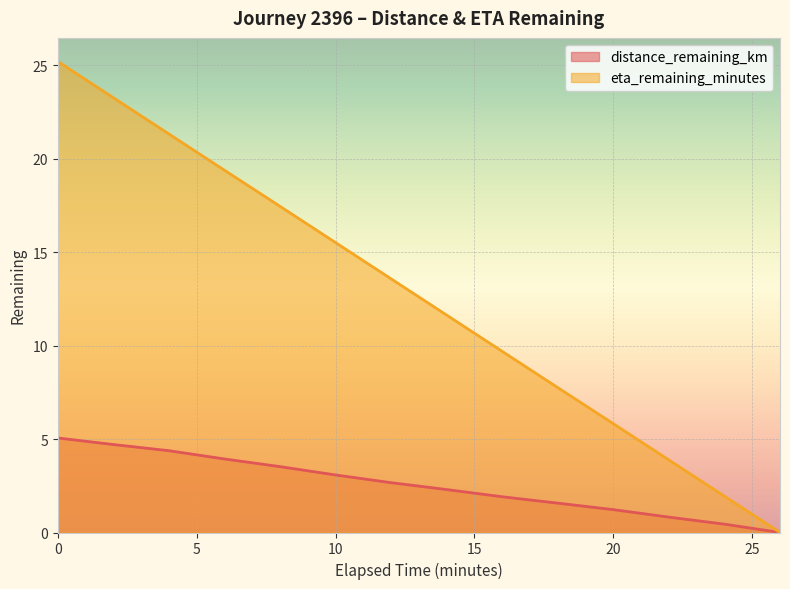

Reading left to right, transcribe all the data shown in this chart.

distance_remaining_km: 5.1	4.7	4.4	3.9	3.5	3.1	2.7	2.3	1.9	1.6	1.2	0.8	0.4	0.0
eta_remaining_minutes: 25.2	23.3	21.3	19.4	17.4	15.5	13.6	11.6	9.7	7.8	5.8	3.9	1.9	0.0